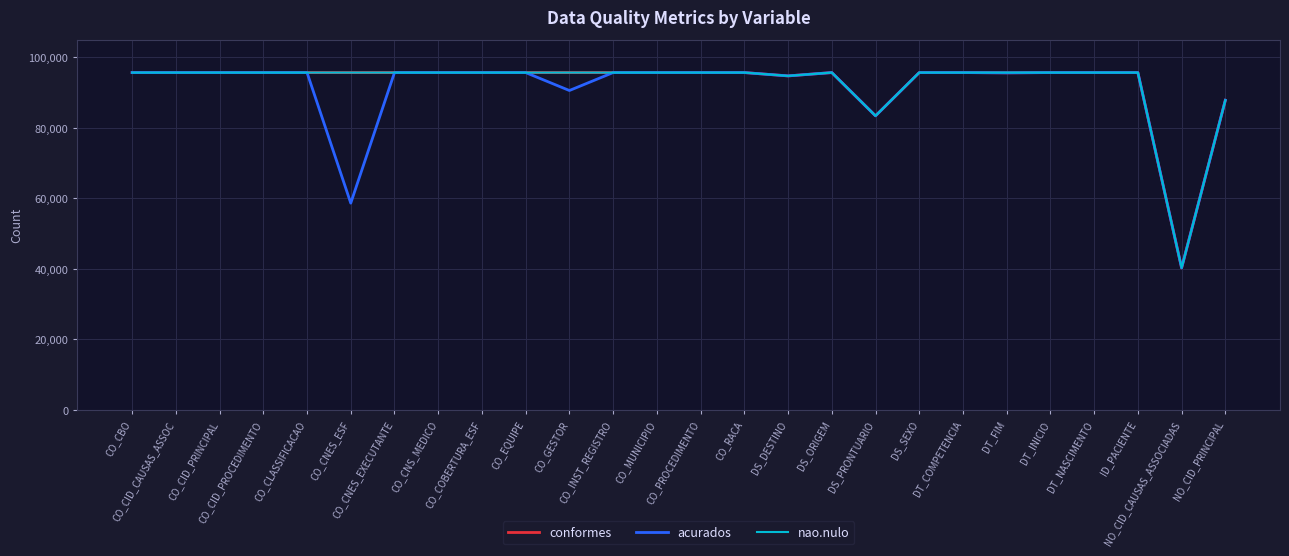

What is the highest value of the nao.nulo series?

95712